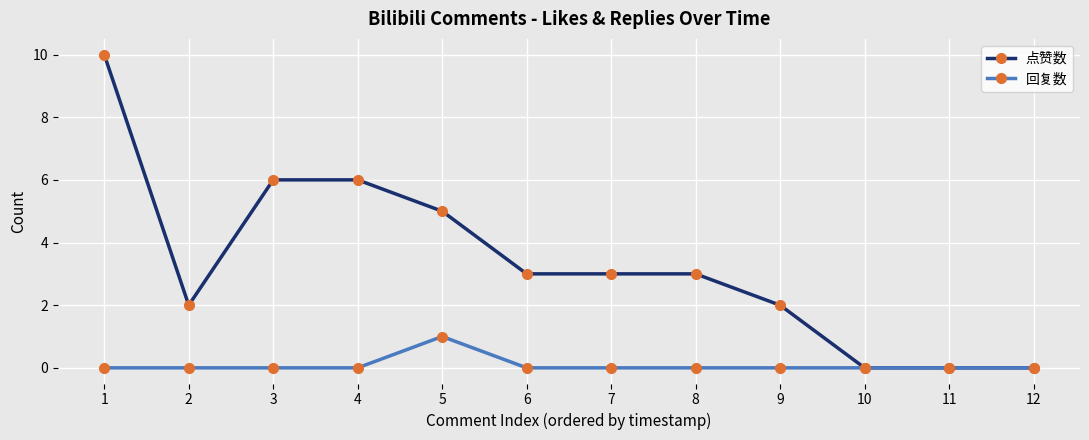

Reading right to left, extract all data points from this chart.

点赞数: 0	0	0	2	3	3	3	5	6	6	2	10
回复数: 0	0	0	0	0	0	0	1	0	0	0	0